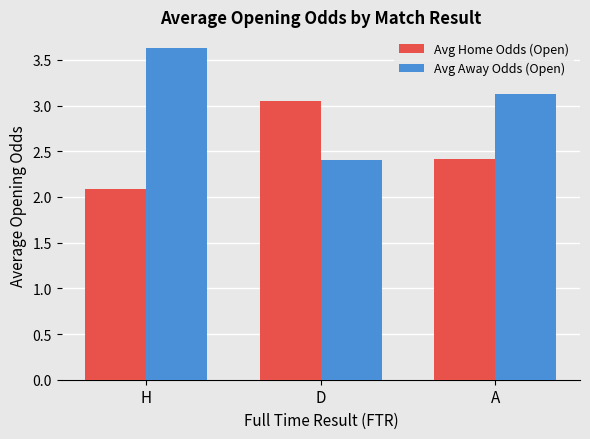

The Avg Away Odds (Open) series shows 3.6 at H. True or false?

True